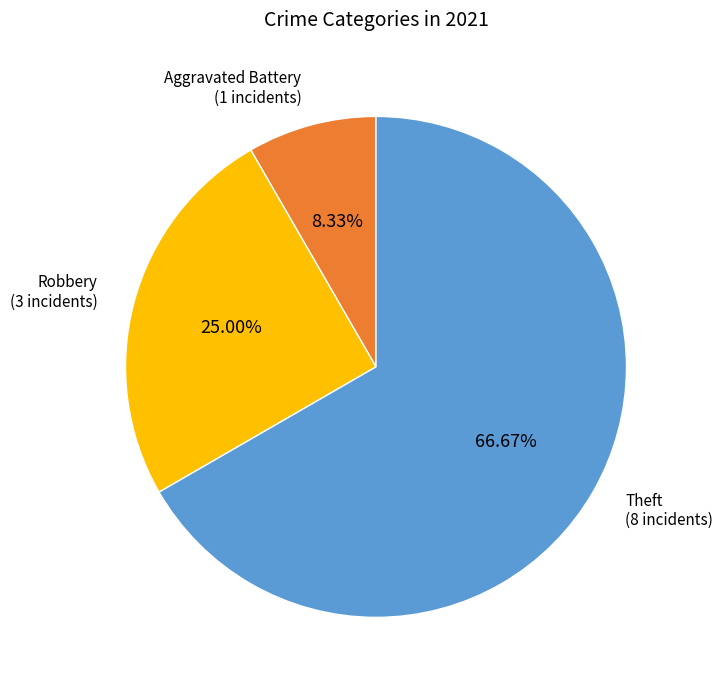

How many segments does this pie chart have?

3